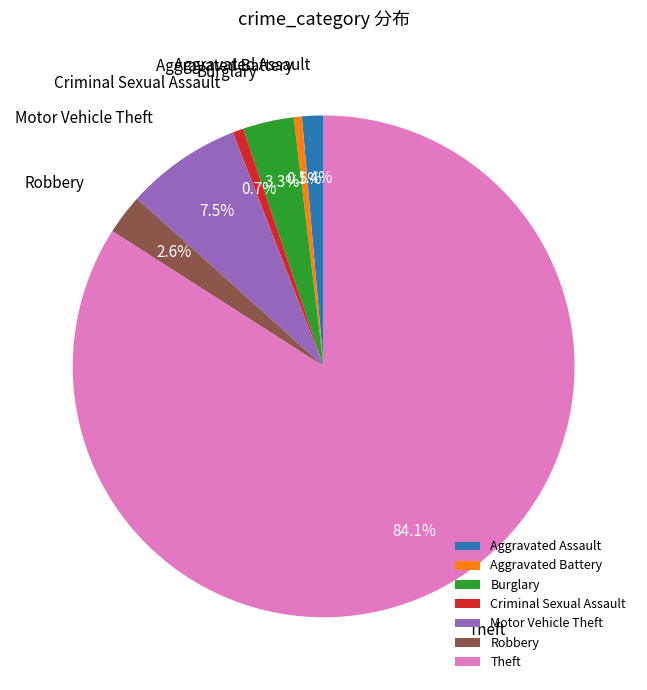

Which has a higher value, Theft or Burglary?

Theft